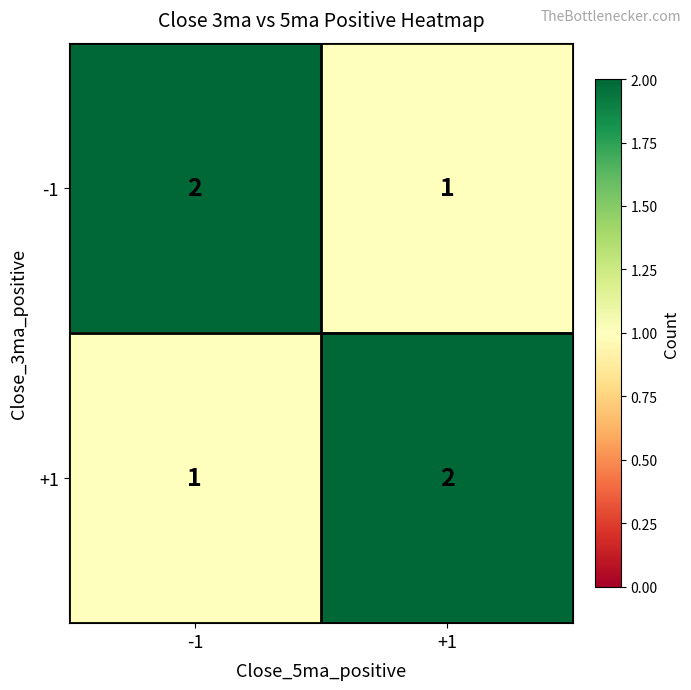

Count the number of data series in this chart.

2